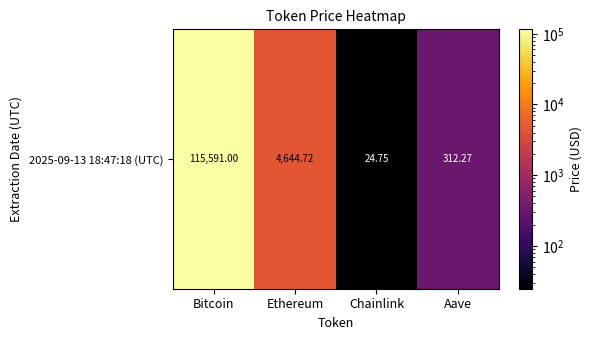

Reading left to right, what are all the values shown in this chart?

115591.0	4644.7	24.8	312.3